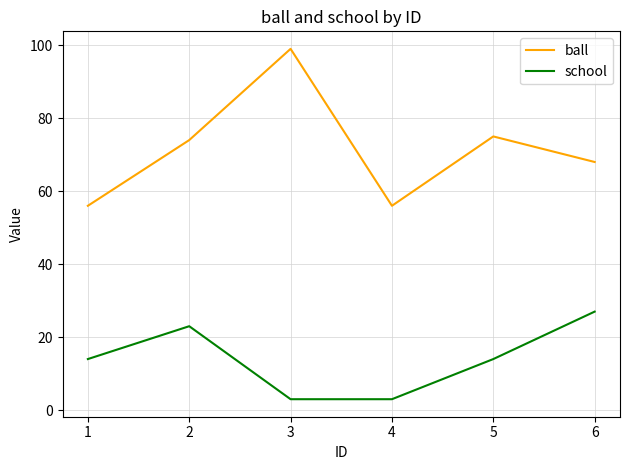

True or false: school and ball cross at least once.

False